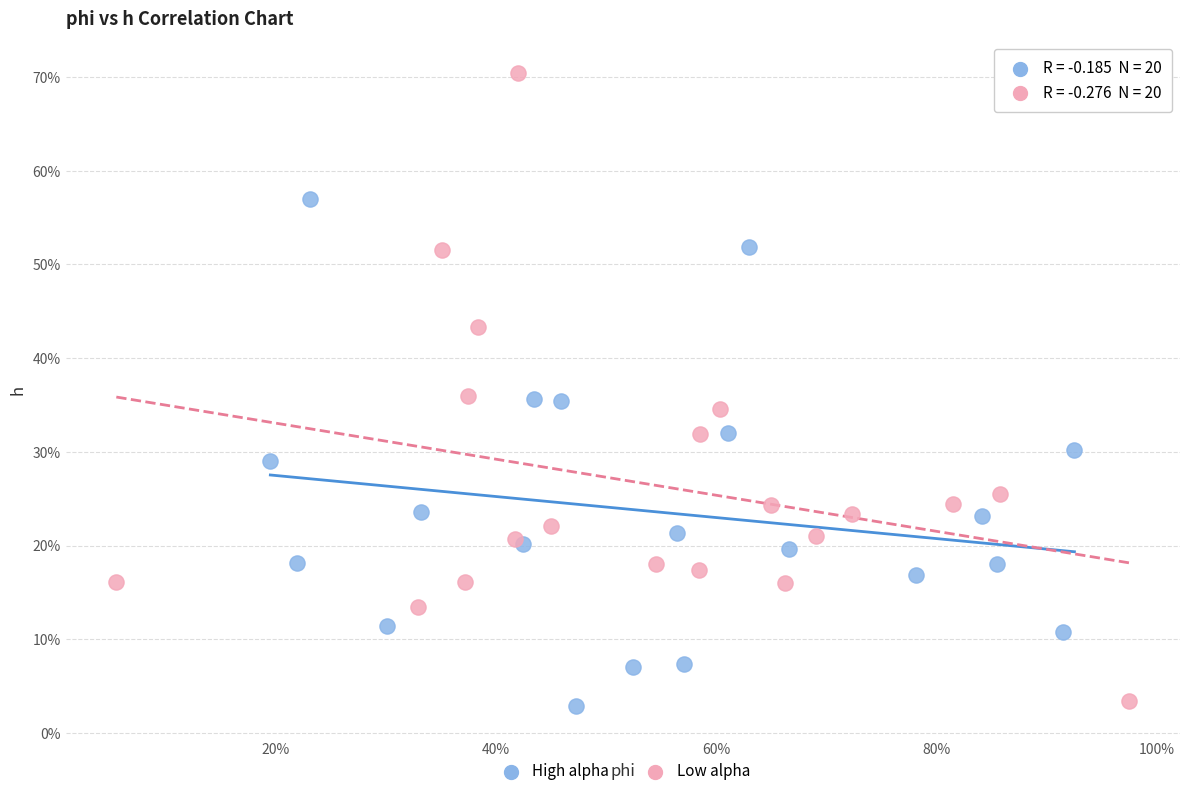

Which series reaches the minimum Y coordinate?

High alpha